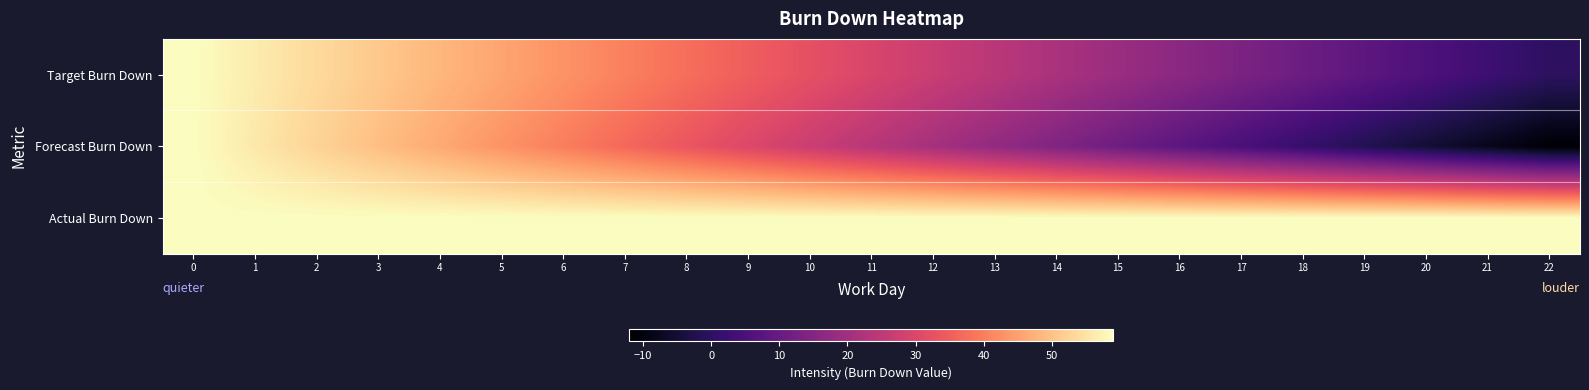

Reading right to left, extract all data points from this chart.

Target Burn Down: 22=0.0	21=2.7	20=5.4	19=8.0	18=10.7	17=13.4	16=16.1	15=18.8	14=21.5	13=24.1	12=26.8	11=29.5	10=32.2	9=34.9	8=37.5	7=40.2	6=42.9	5=45.6	4=48.3	3=51.0	2=53.6	1=56.3	0=59.0
Forecast Burn Down: 22=-11.4	21=-8.2	20=-5.0	19=-1.8	18=1.4	17=4.6	16=7.8	15=11.0	14=14.2	13=17.4	12=20.6	11=23.8	10=27.0	9=30.2	8=33.4	7=36.6	6=39.8	5=43.0	4=46.2	3=49.4	2=52.6	1=55.8	0=59.0
Actual Burn Down: 22=59.0	21=59.0	20=59.0	19=59.0	18=59.0	17=59.0	16=59.0	15=59.0	14=59.0	13=59.0	12=59.0	11=59.0	10=59.0	9=59.0	8=59.0	7=59.0	6=59.0	5=59.0	4=59.0	3=59.0	2=59.0	1=59.0	0=59.0